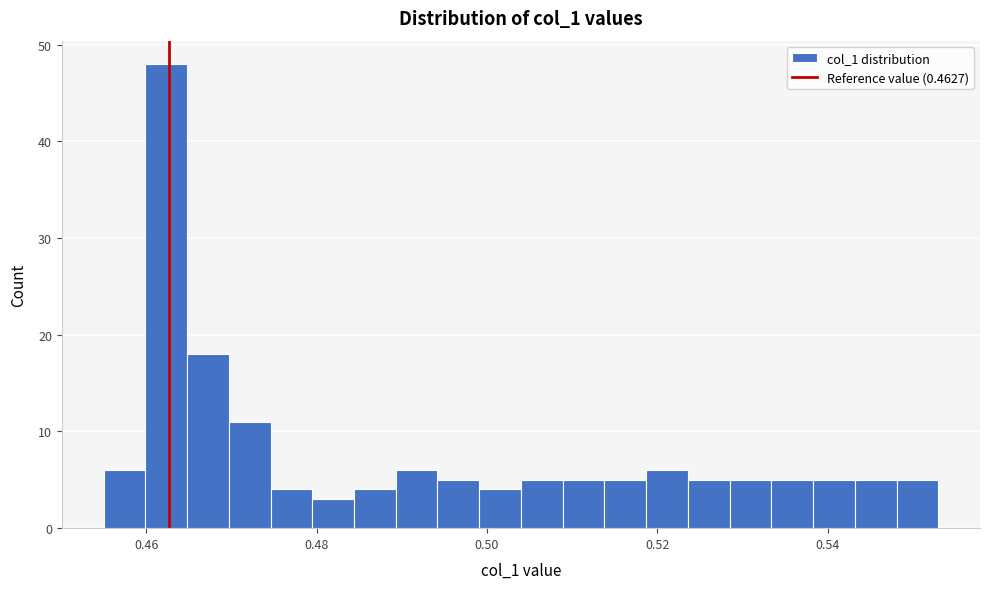

Around what value on the x-axis is the tallest bar? Give the approximate position of its centre, as read against the axis.

0.462